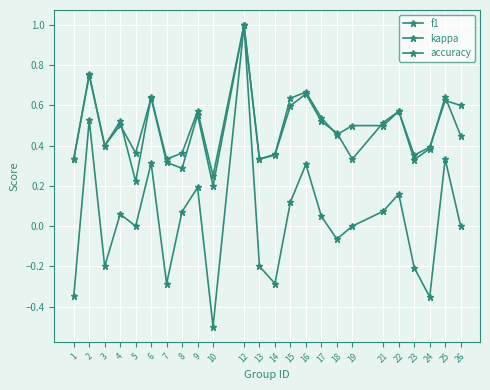

What is the value of the accuracy point at the 3rd from the left?

0.4